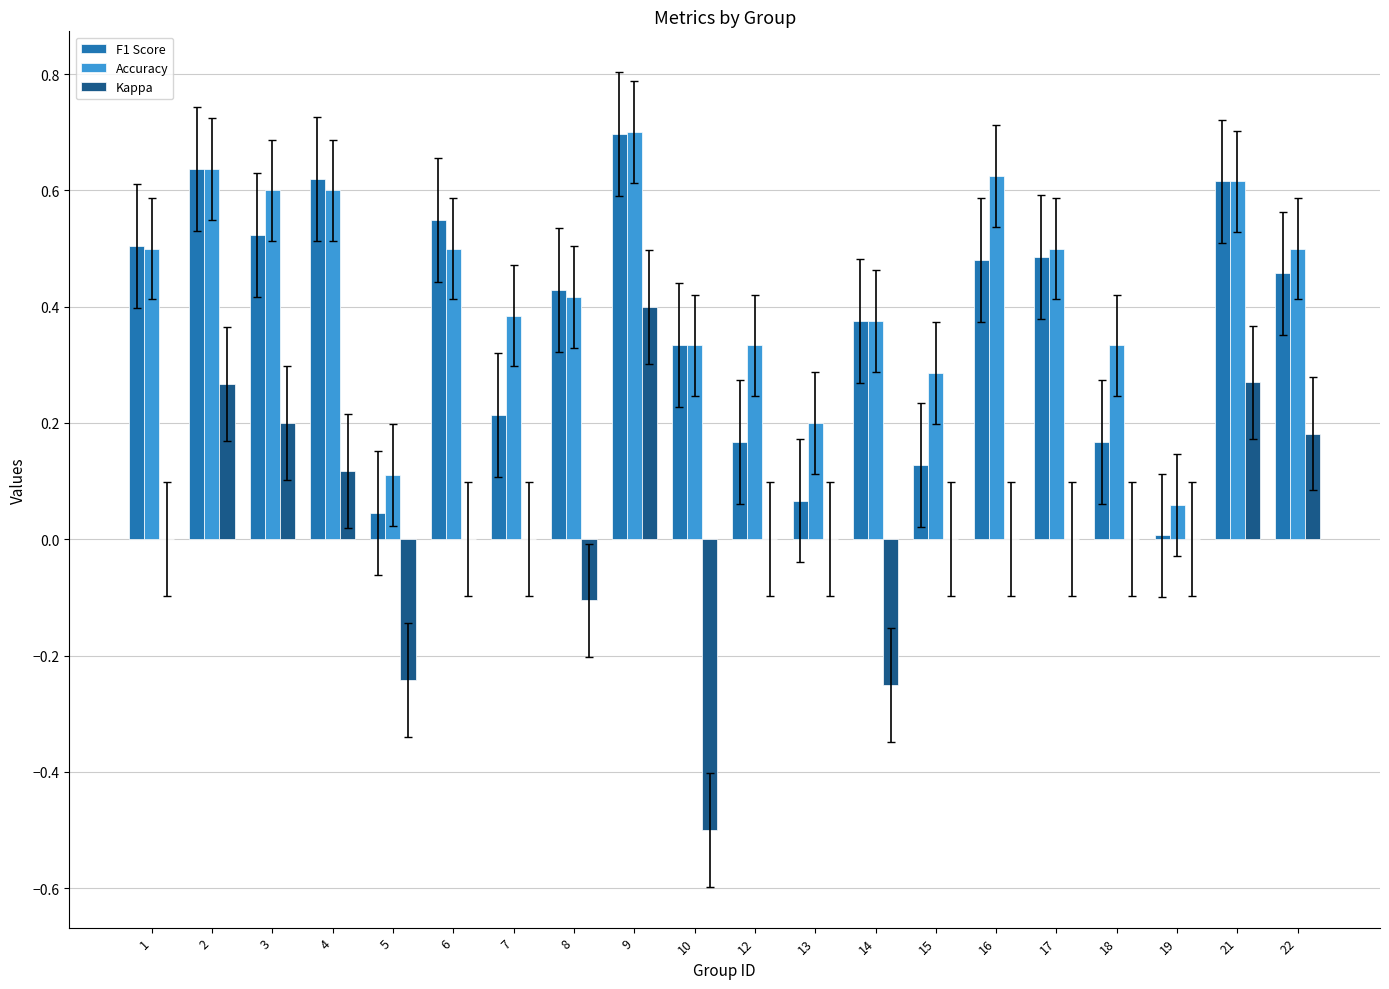

Which series changed the most between 4 and 15?

F1 Score